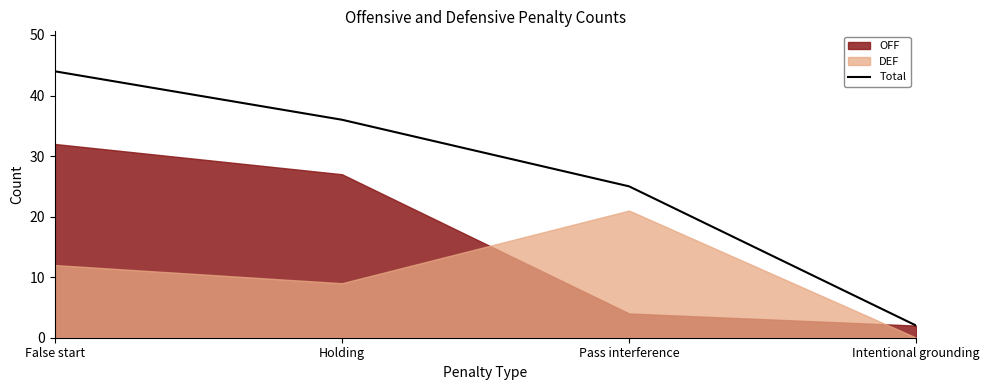

Count the number of categories in the chart.

4